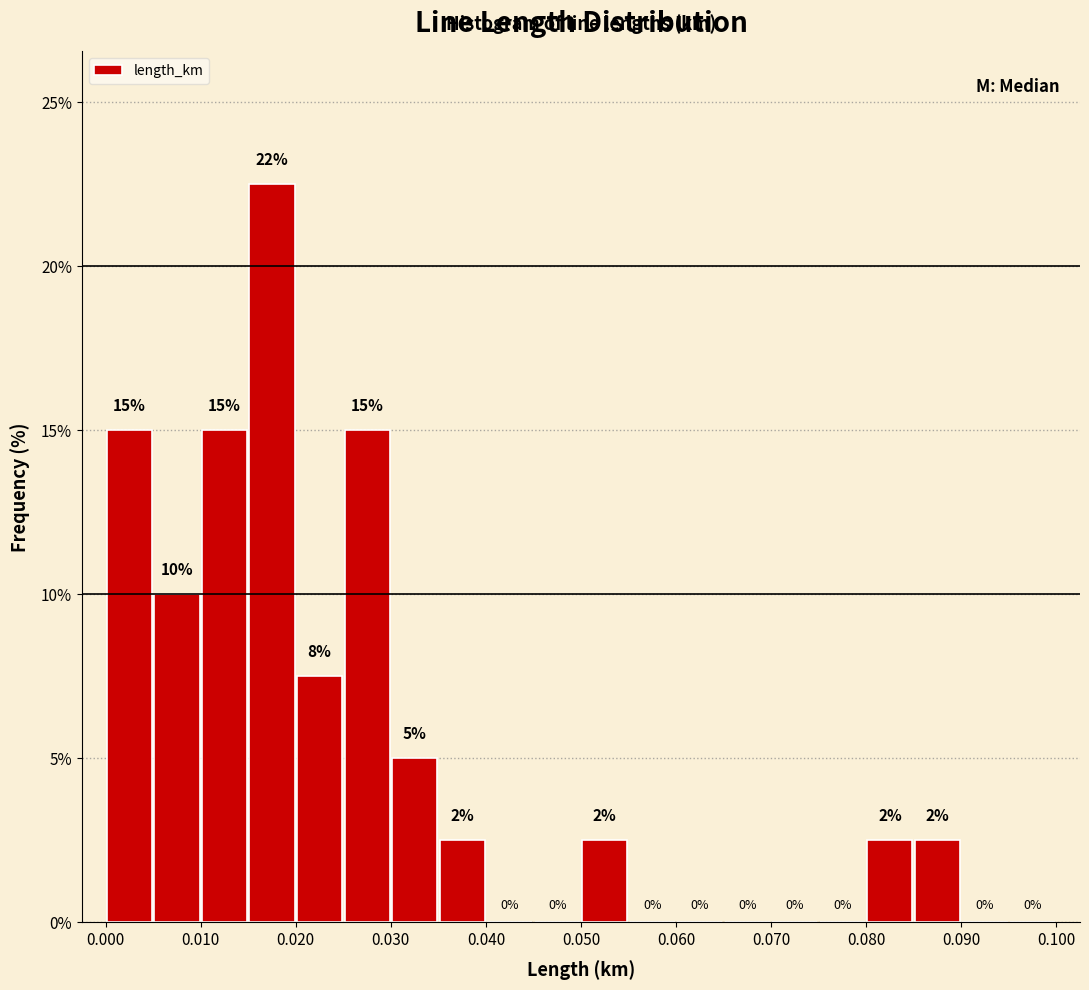

Over which range of the x-axis is the bar tallest?

0.015 to 0.020